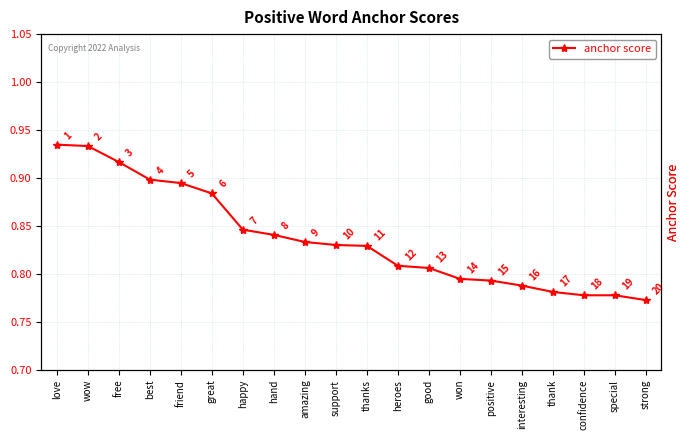

How many series are shown in this chart?

1